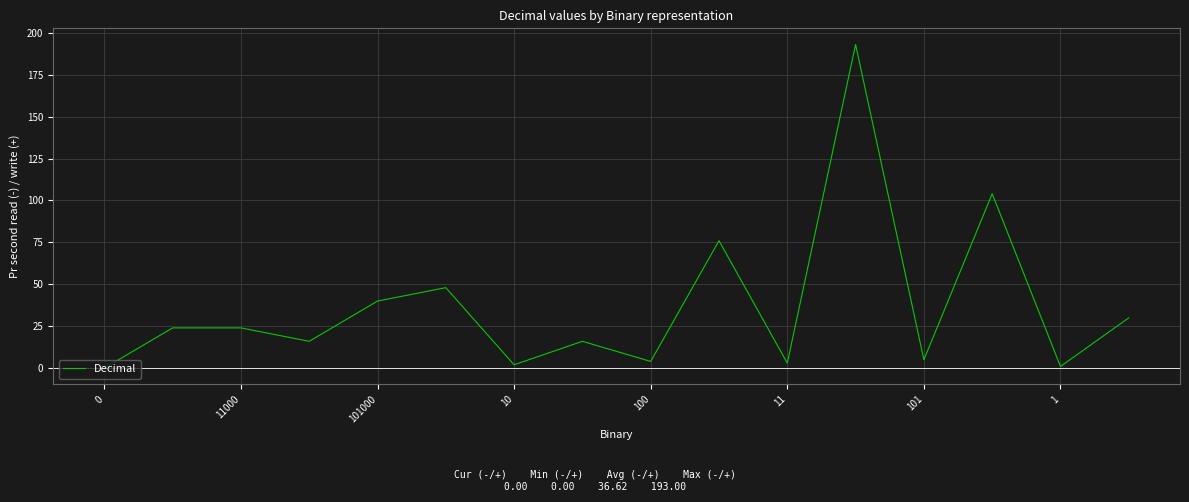

What is the maximum value shown in the chart?

193